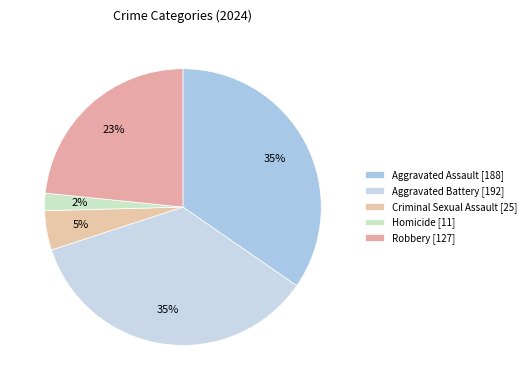

Is there a majority slice in this chart?

No